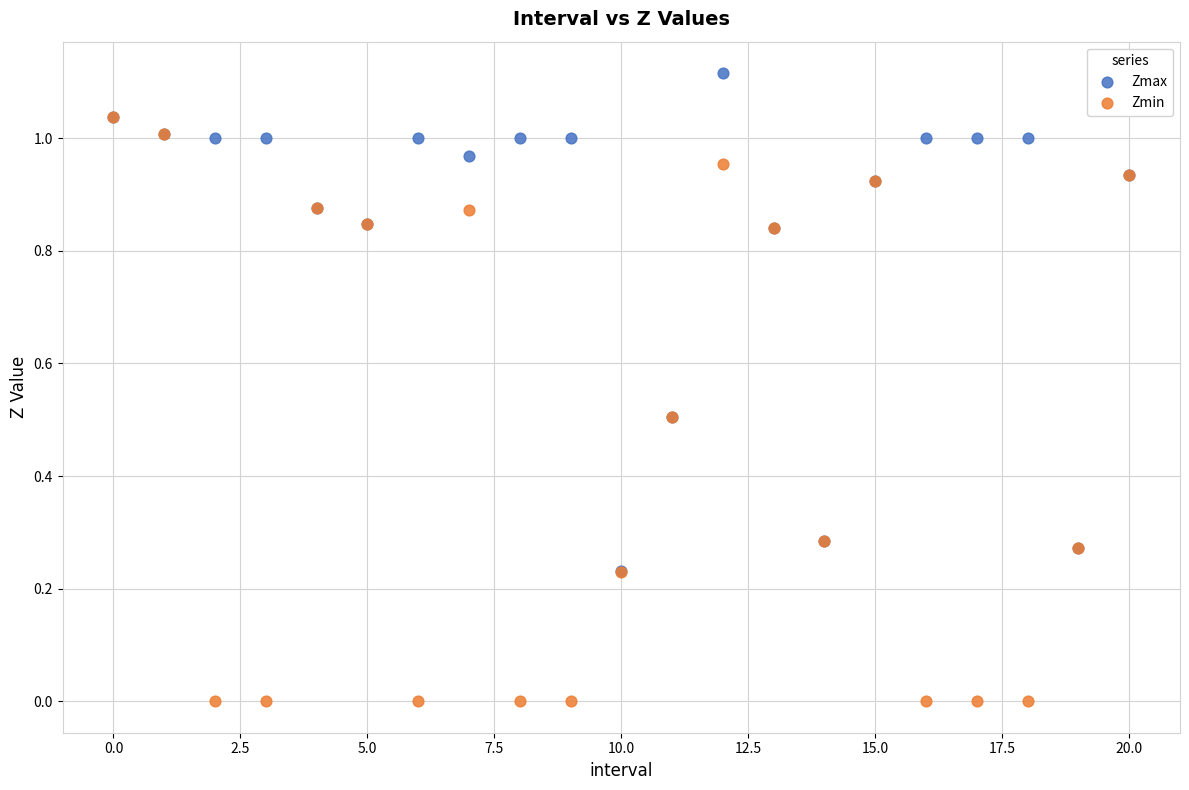

Which series contains the lowest Y value?

Zmin